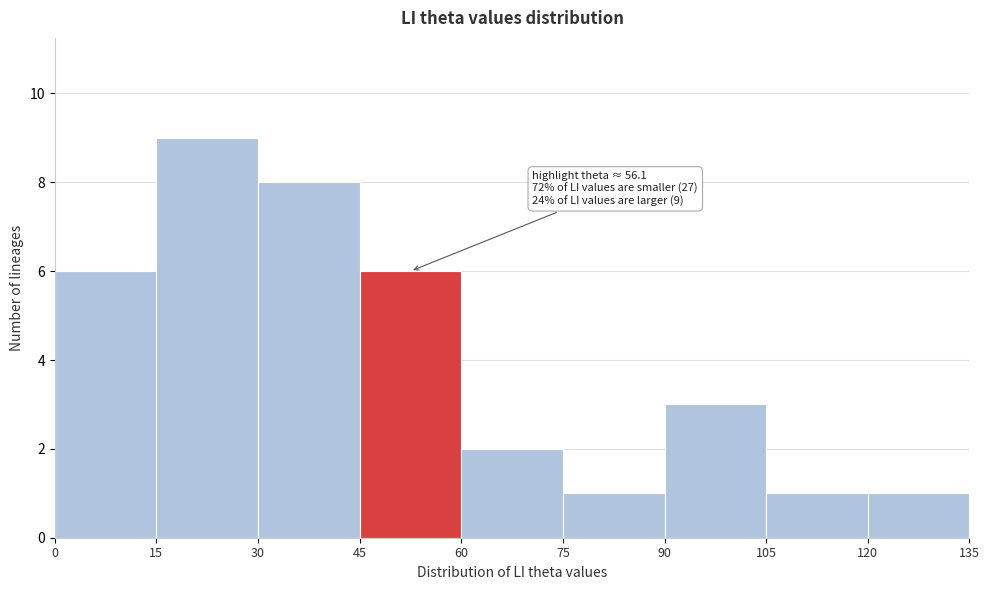

Over which range of the x-axis is the bar tallest?

15 to 30